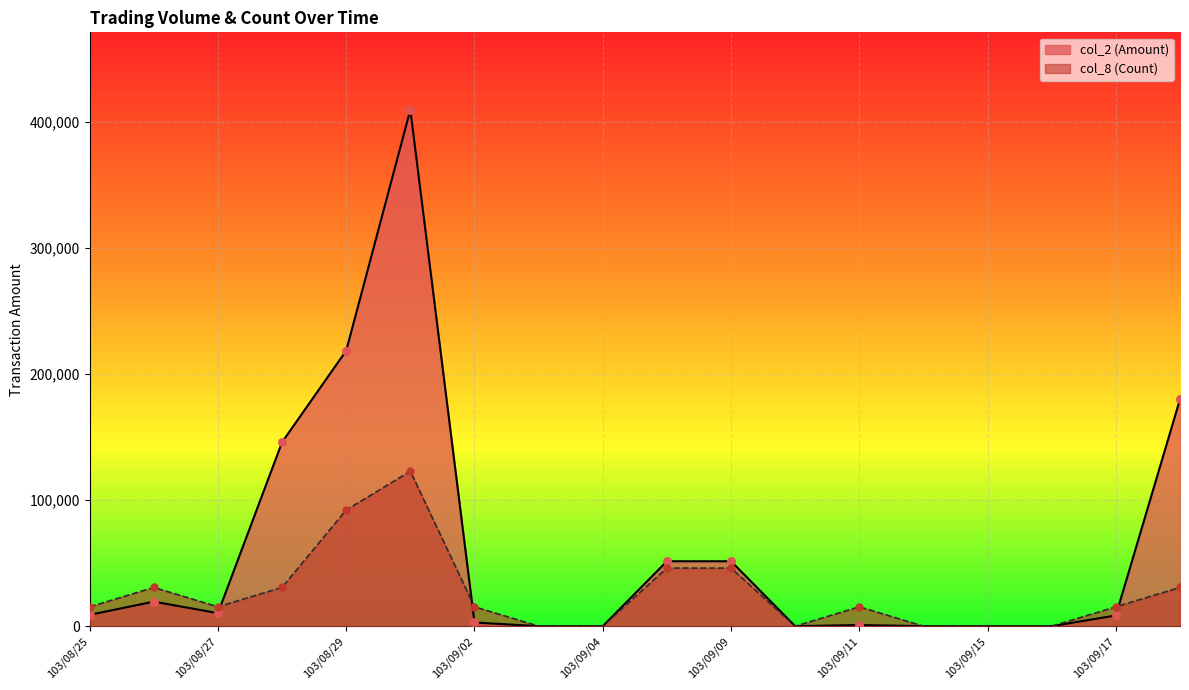

What are all the series names shown in the legend?

col_2 (Amount), col_8 (Count)